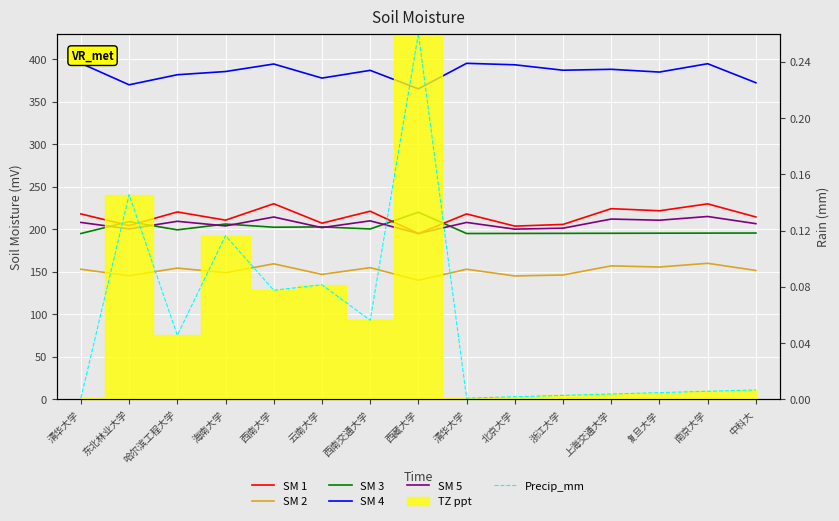

Is it true that SM 4 equals 104.8 at 海南大学?

False